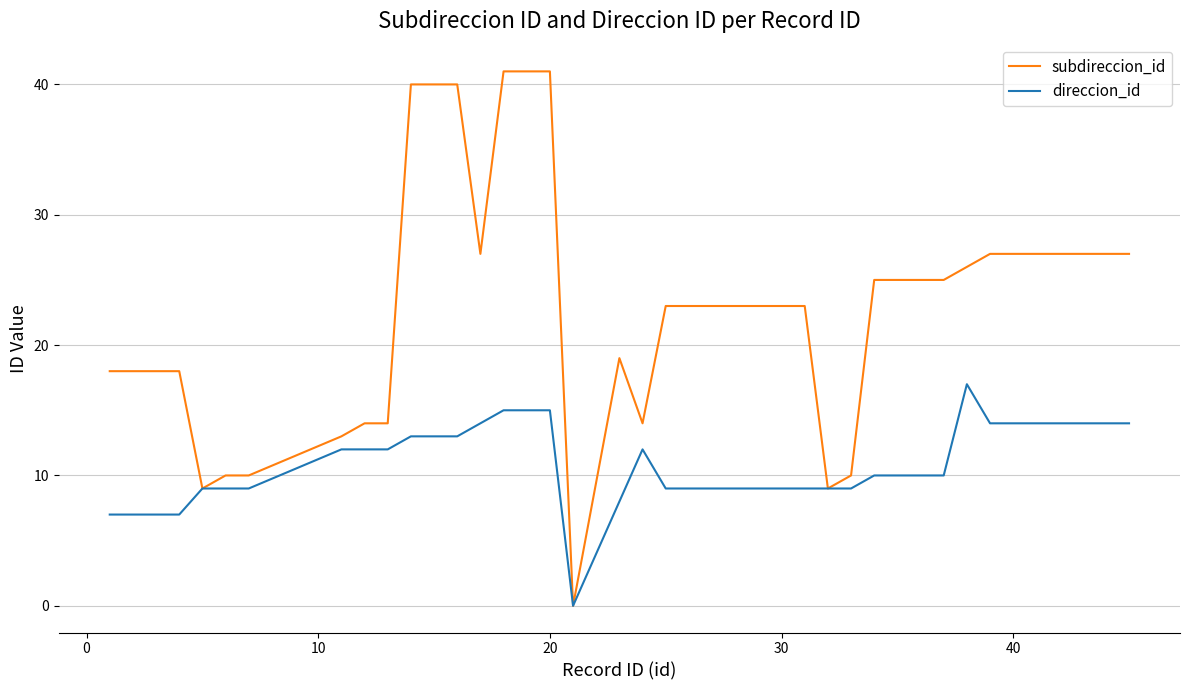

What is the highest value of the direccion_id series?

17